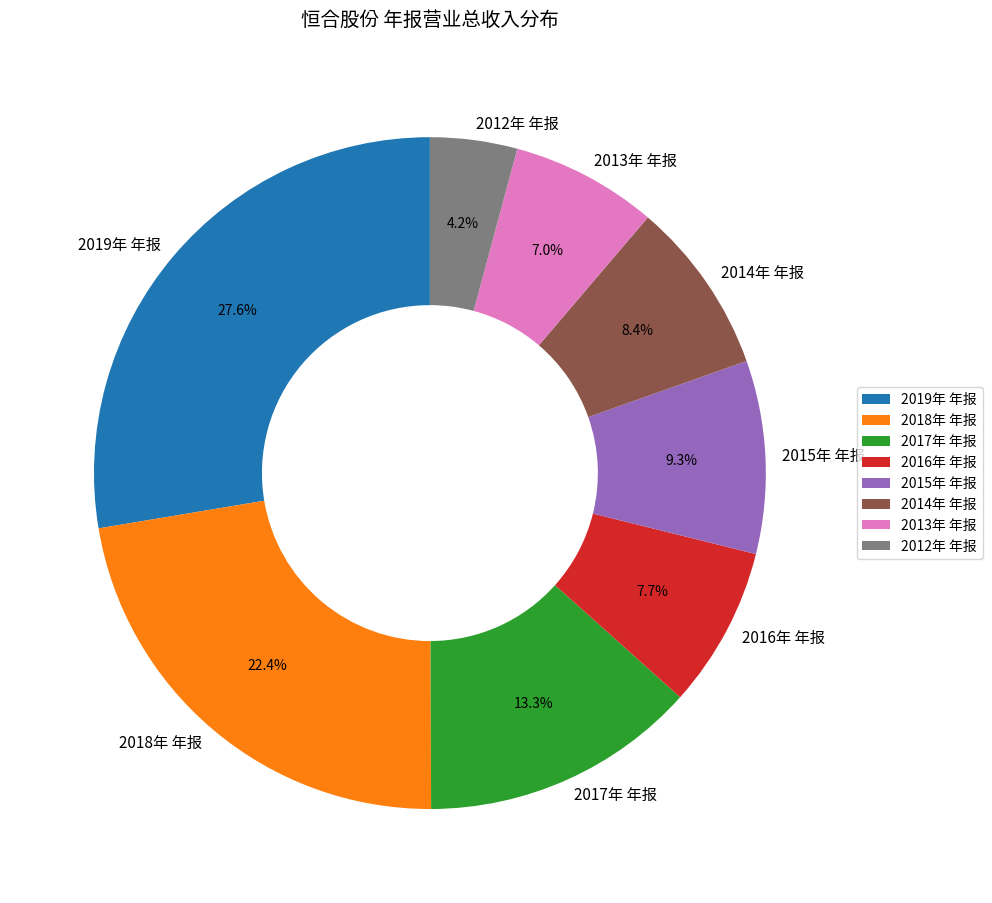

Is 2016年 年报 the majority of the pie?

No